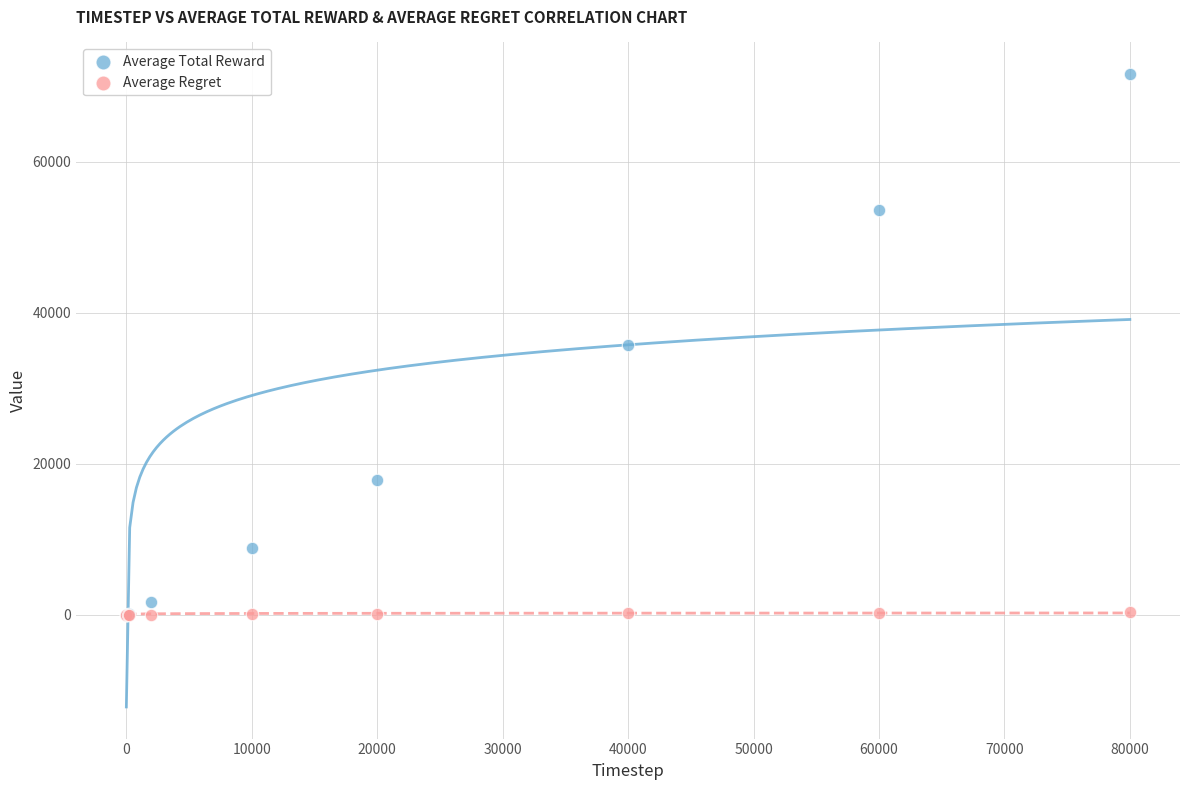

What are all the series names shown in the legend?

Average Total Reward, Average Regret